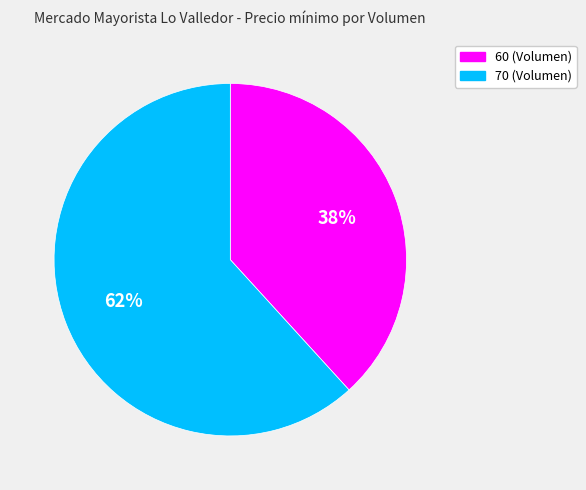

Is it true that 70 is 62% of the pie?

True